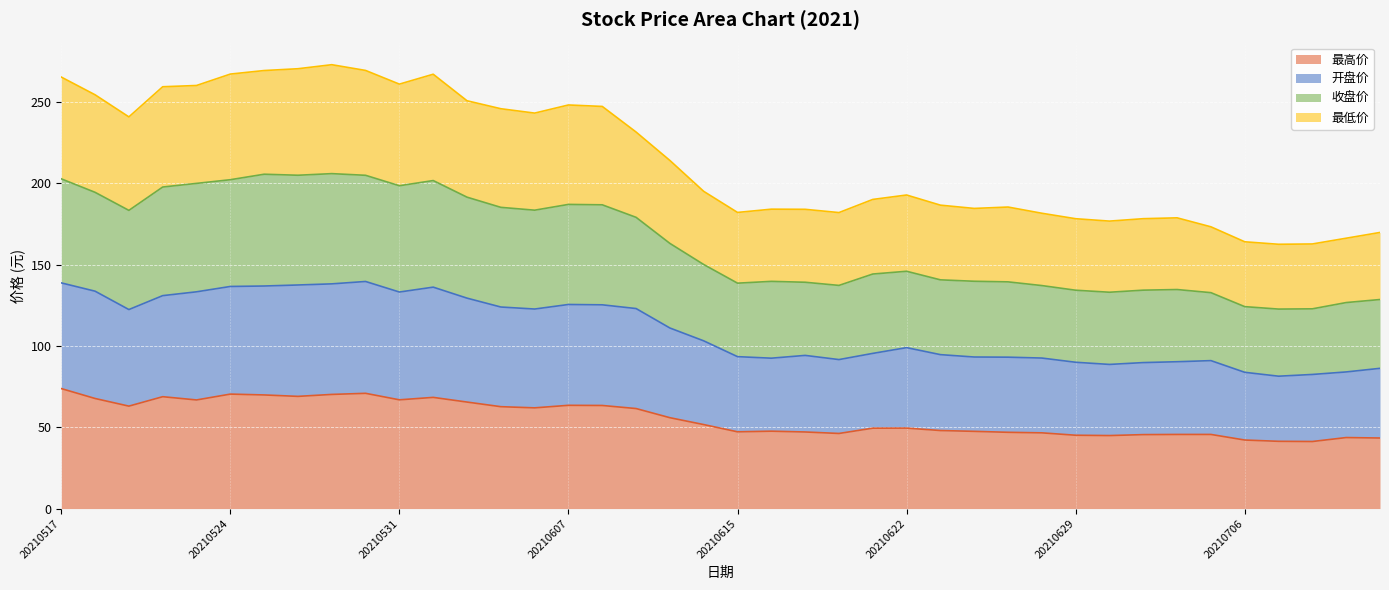

True or false: 开盘价 and 最低价 intersect in this chart.

False